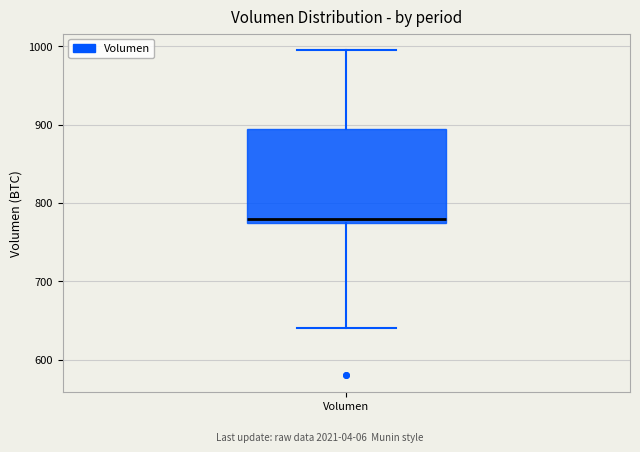

Transcribe this box plot: give where the median line is, the range the box spans, and where the two whiskers end, as read against the y-axis. The values are not printed on the chart, so give them approximately, as read against the axis.

median 780, box 770 to 890, whiskers 640 to 1000